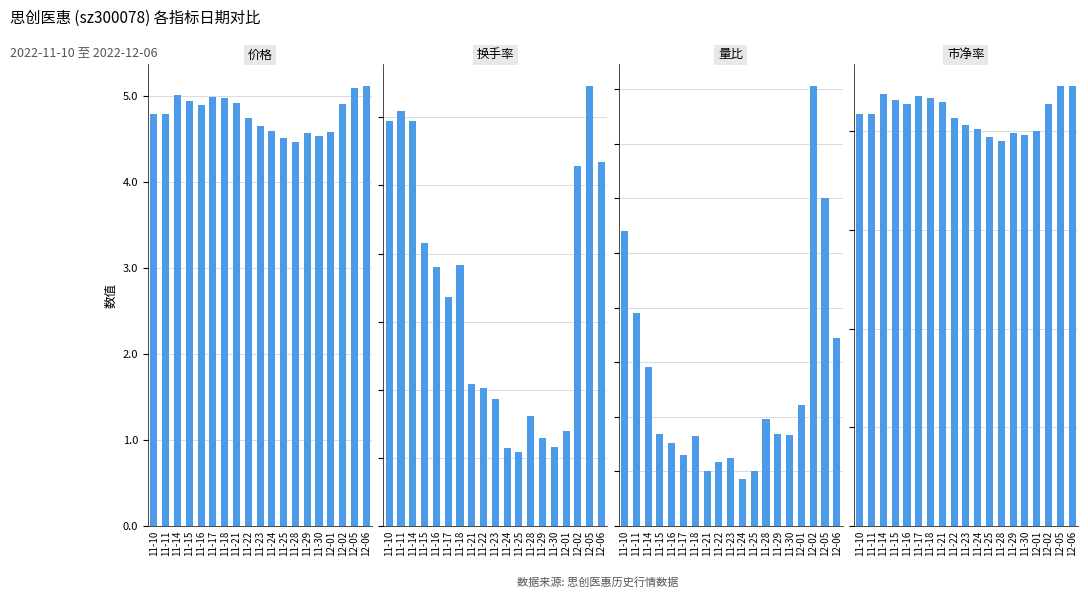

At which label is 量比 closest to 2?

11-11